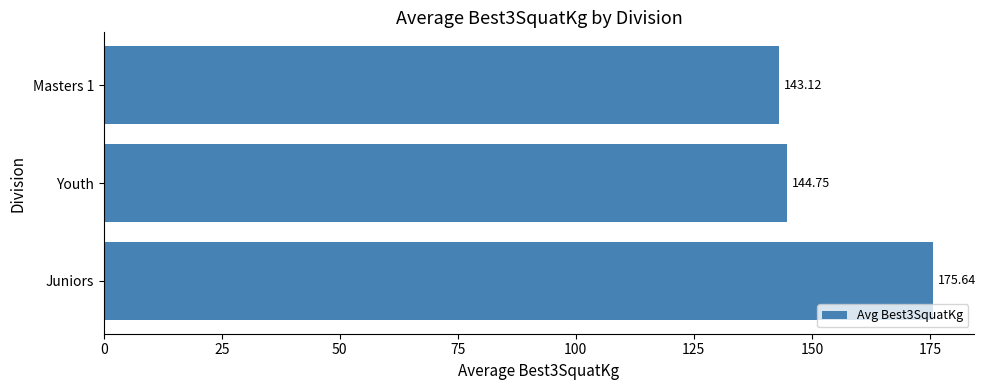

What is the sum of the values at Masters 1 and Youth?

287.9